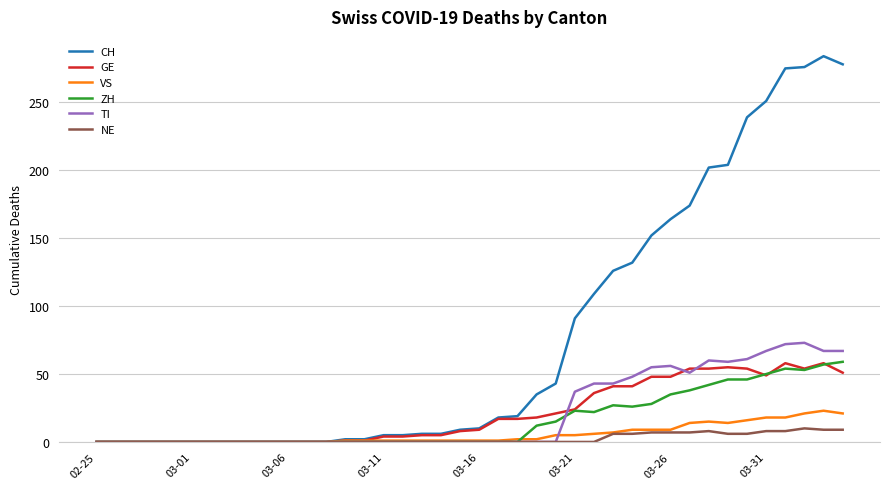

Which series has the largest range (max minus min)?

CH